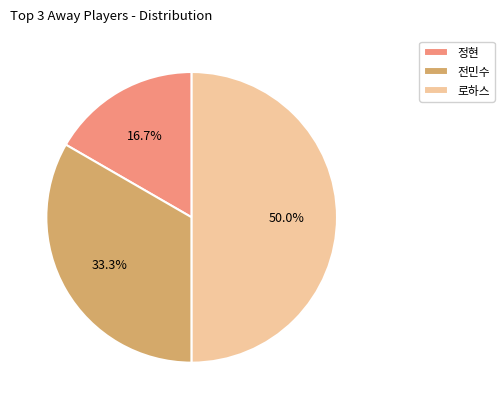

Between 전민수 and 정현, which is larger?

전민수